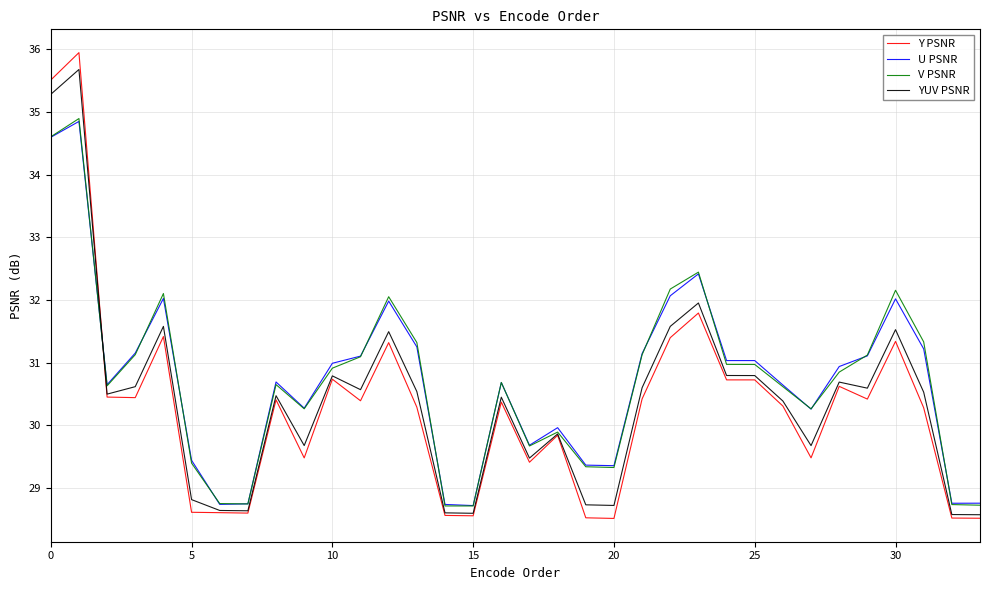

What is the maximum value shown in the chart?

35.9